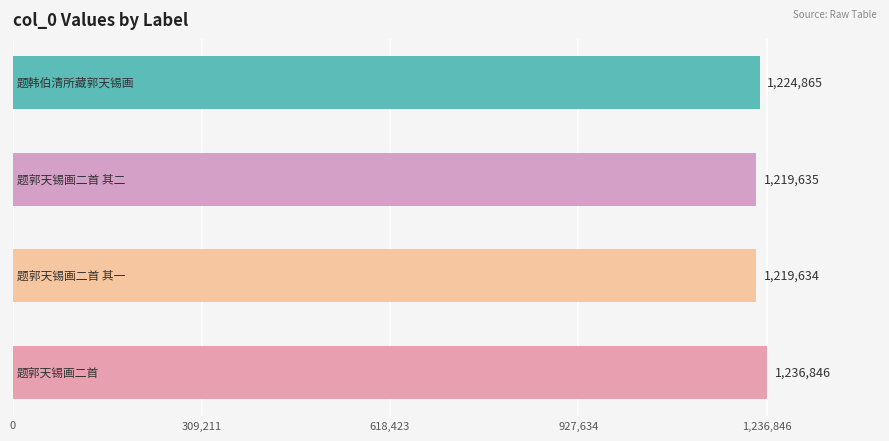

Are the bars grouped side by side (vs. stacked)?

No